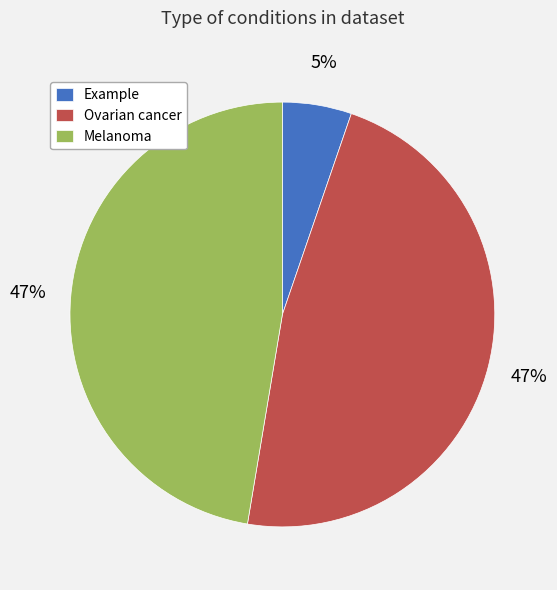

To the nearest percent, what is the difference between the largest and smallest slice percentages?

42%